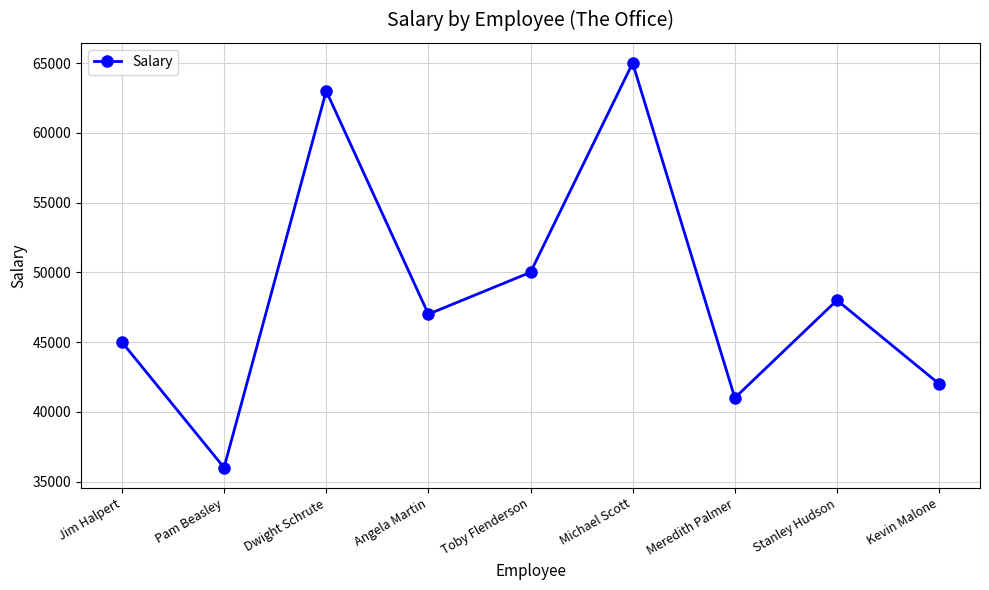

Reading left to right, extract all data points from this chart.

45000	36000	63000	47000	50000	65000	41000	48000	42000